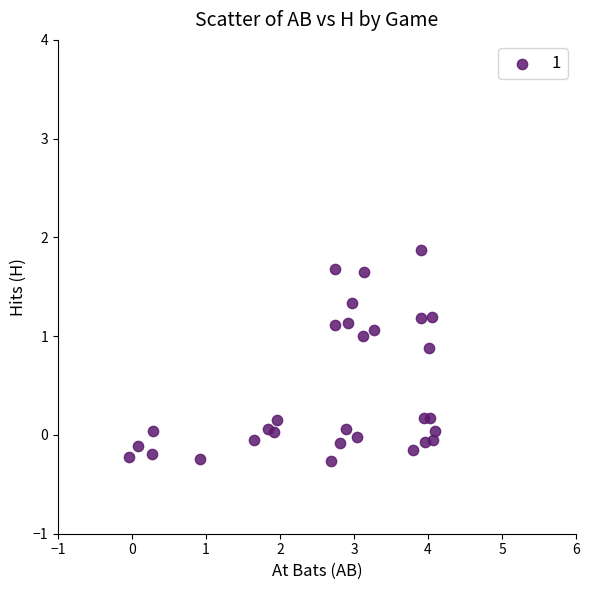

What is the range of Y values (max minus min)?

2.1